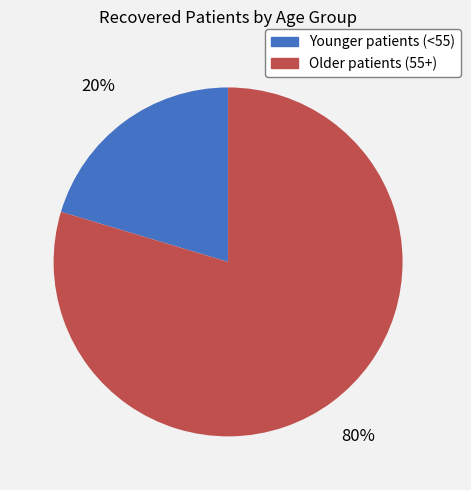

Is there any slice that represents more than half of the pie?

Yes